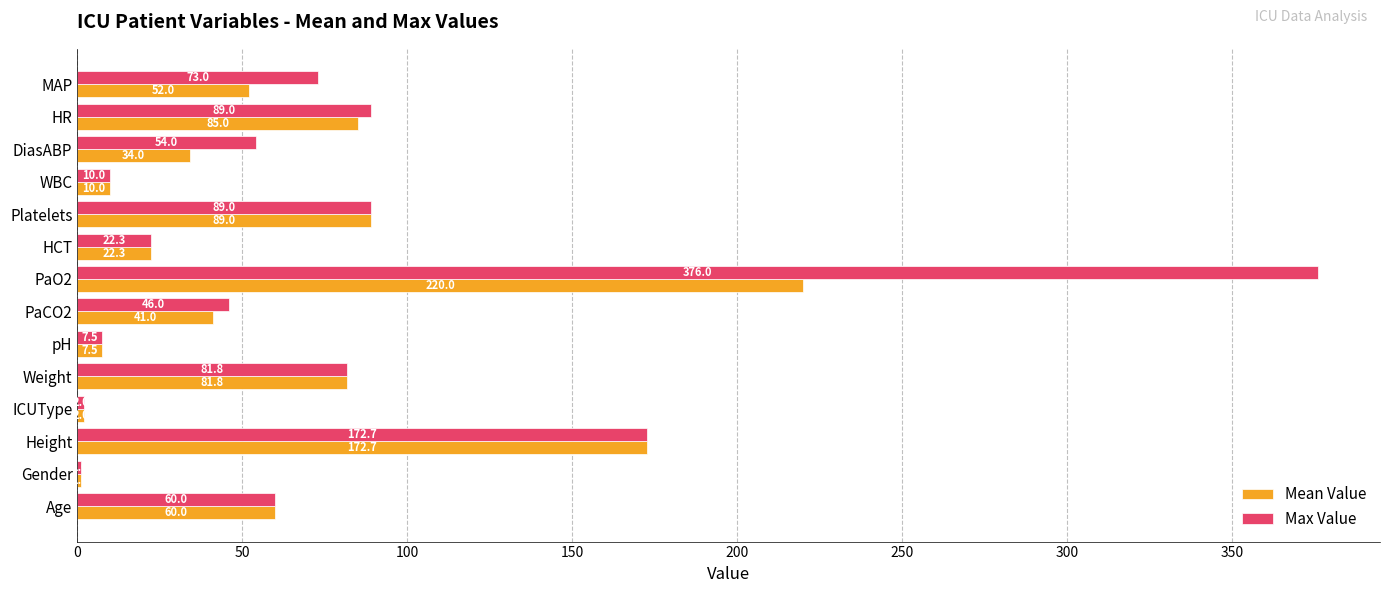

How many series are shown in this chart?

2